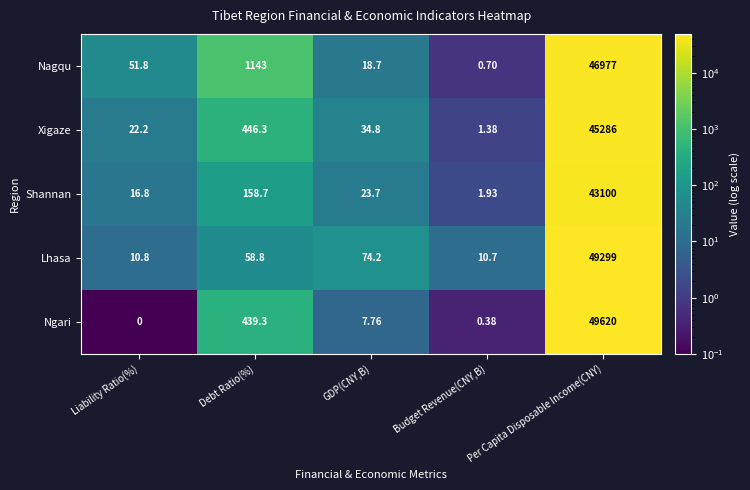

Which series changed the most between Debt Ratio(%) and Per Capita Disposable Income(CNY)?

Lhasa